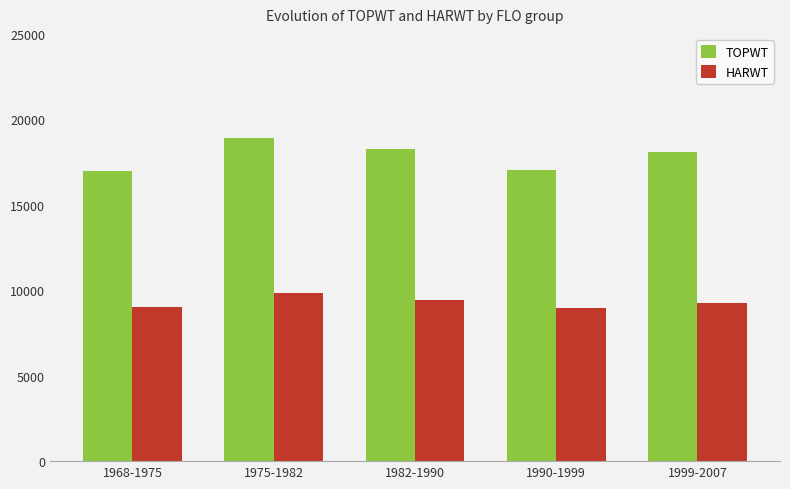

Is it true that TOPWT equals 18927 at 1975-1982?

True